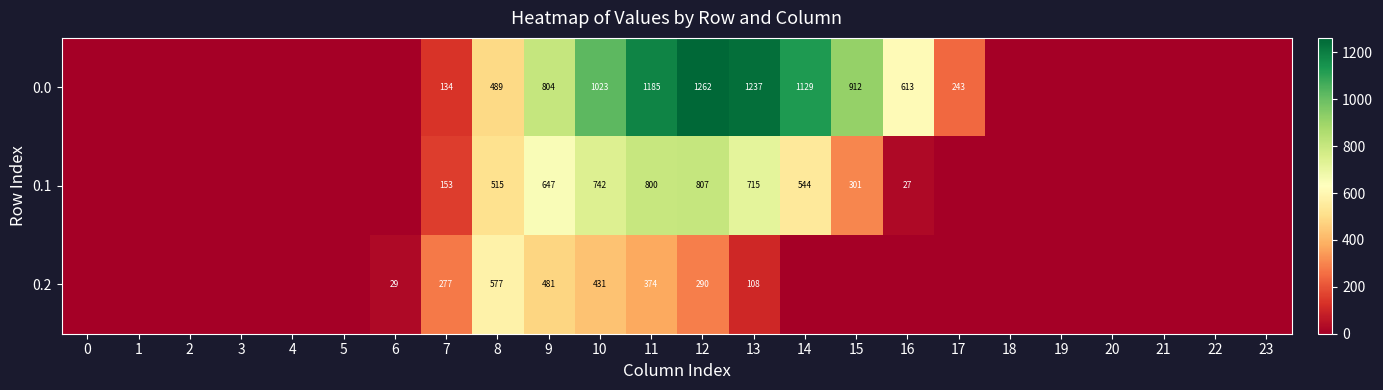

What is the spread (max minus min) of values at 12?

972